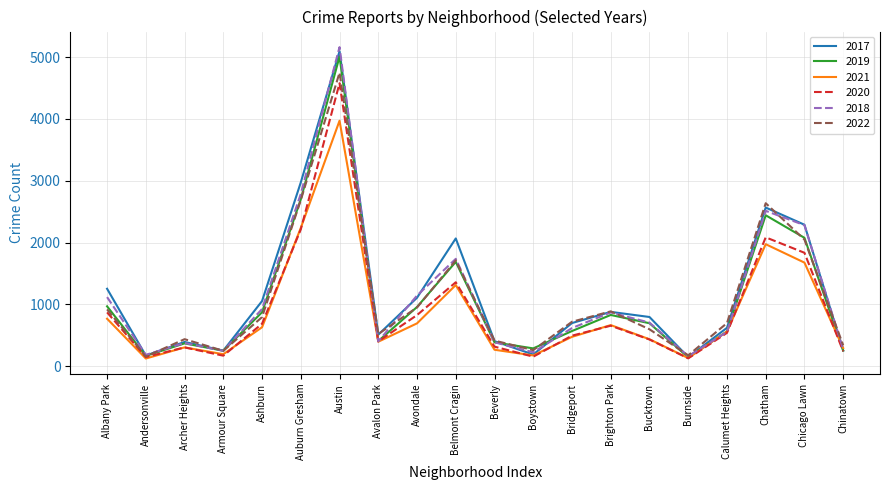

Which series has the largest total across all categories?

2017